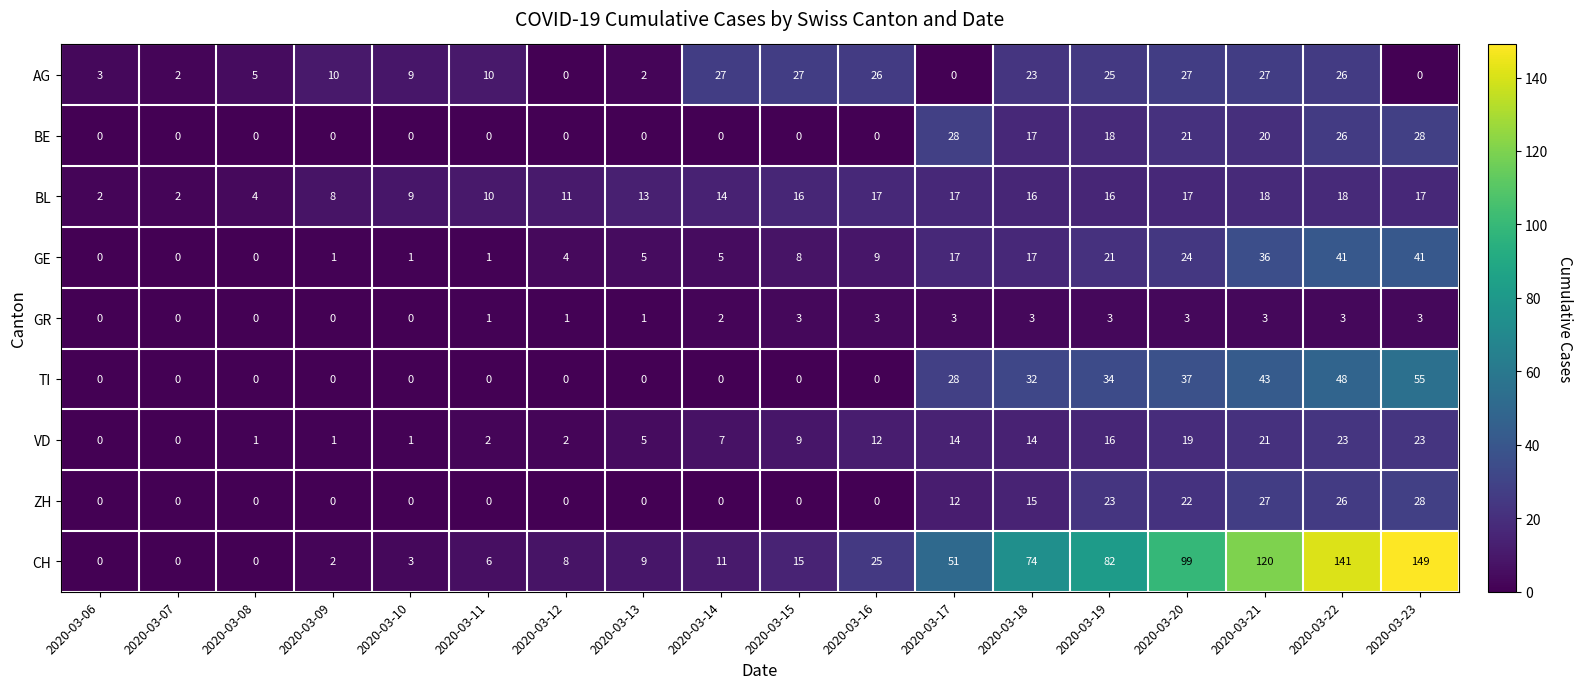

What is the spread (max minus min) of values at 2020-03-15?

27